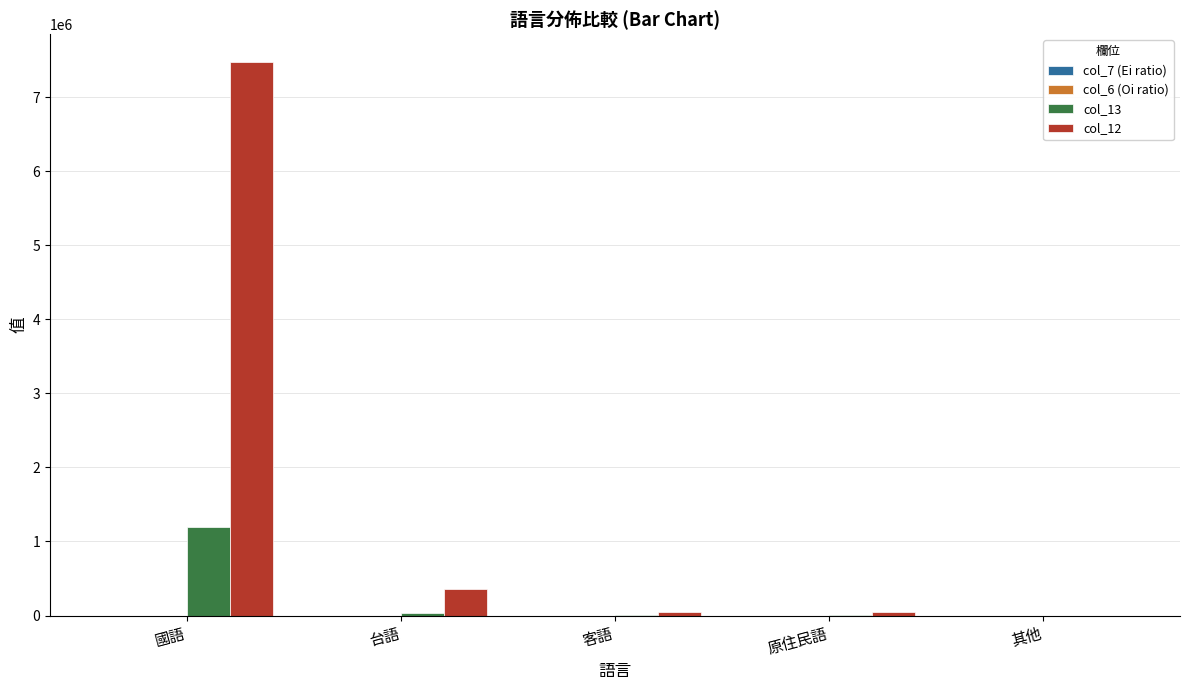

What is the maximum value shown in the chart?

7475980.2